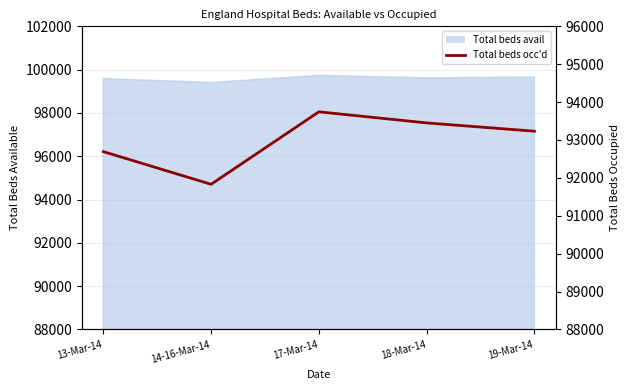

Which has a higher value, 19-Mar-14 or 17-Mar-14?

17-Mar-14